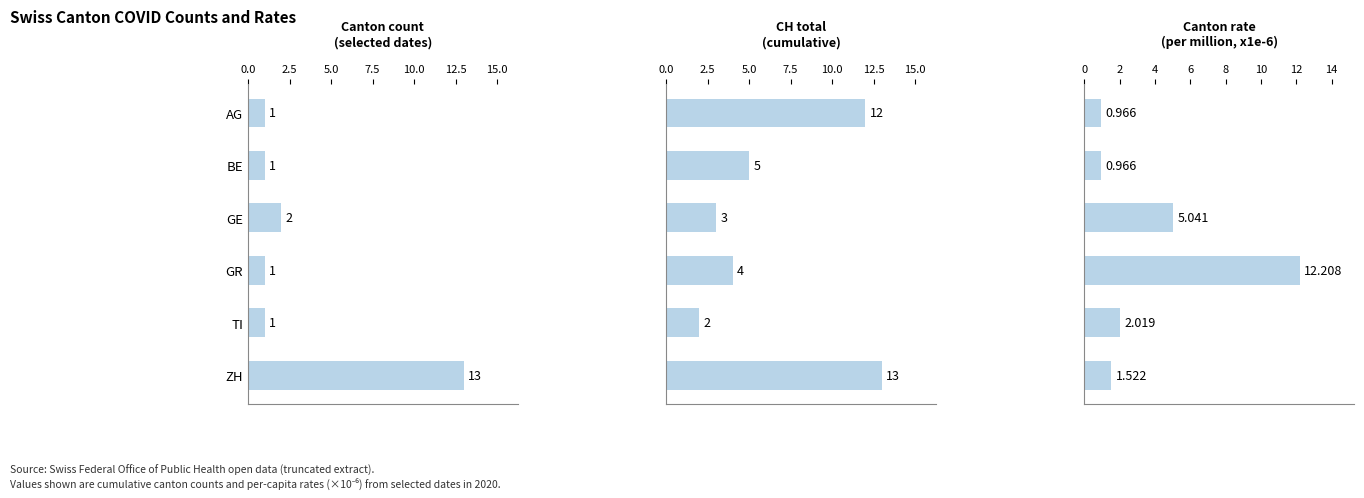

The Canton count
(selected dates) series shows 4.4 at ZH. True or false?

False